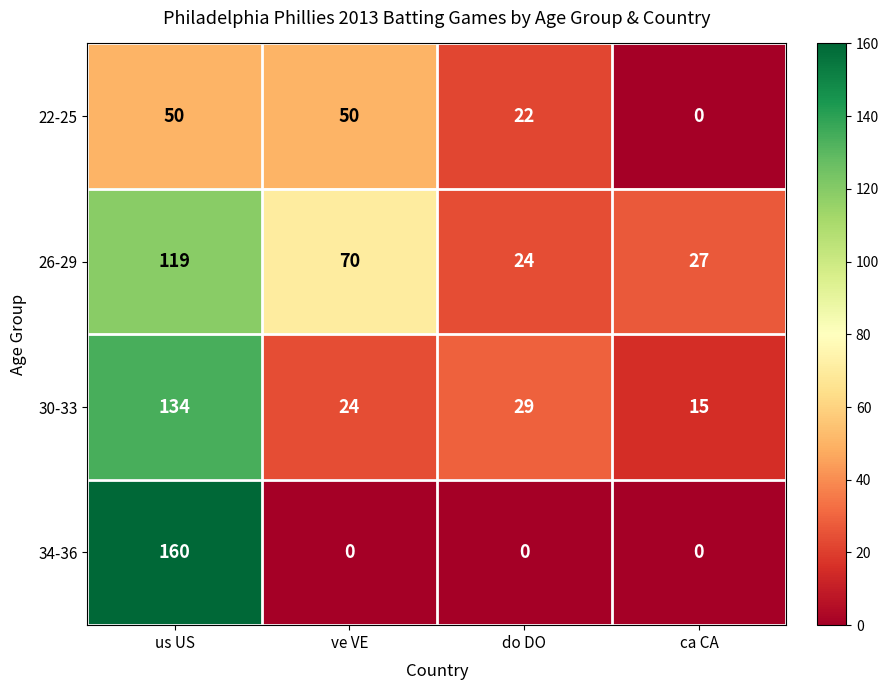

Between ve VE and do DO, which series saw the biggest shift?

26-29